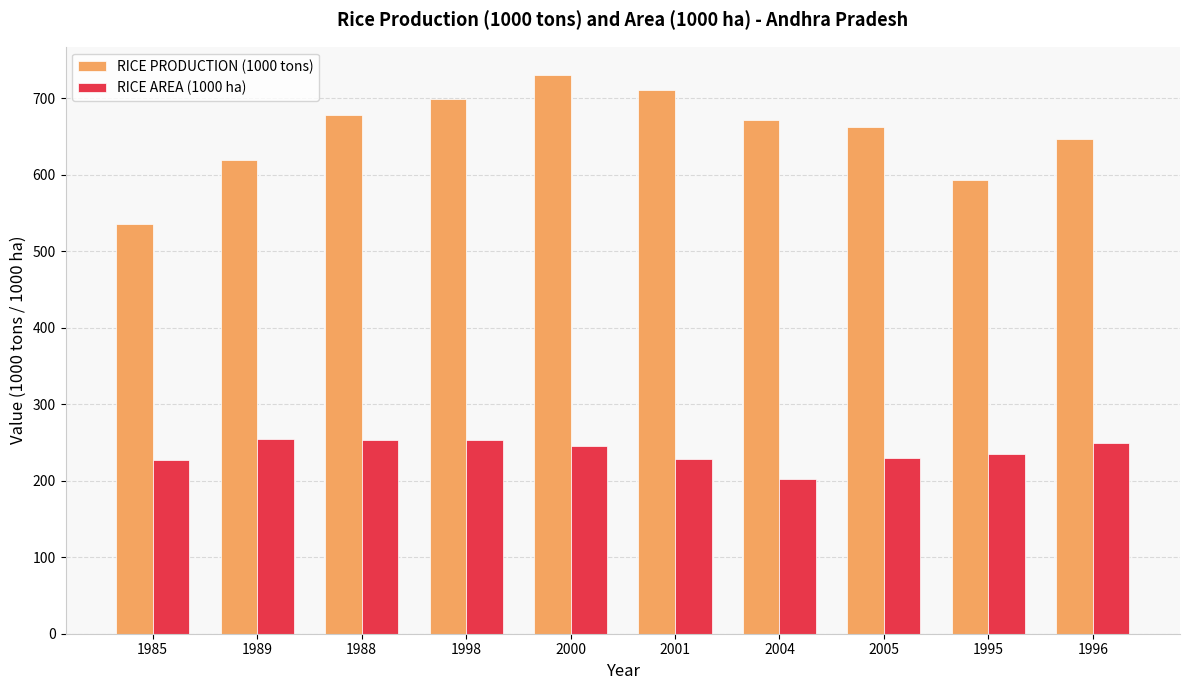

True or false: RICE PRODUCTION (1000 tons) has a value of 1195.9 at 2000.

False